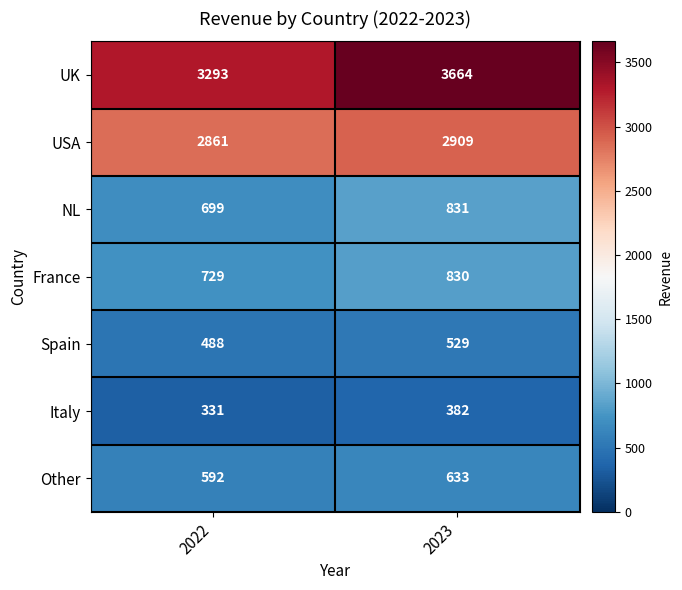

How many categories are shown in the chart?

2